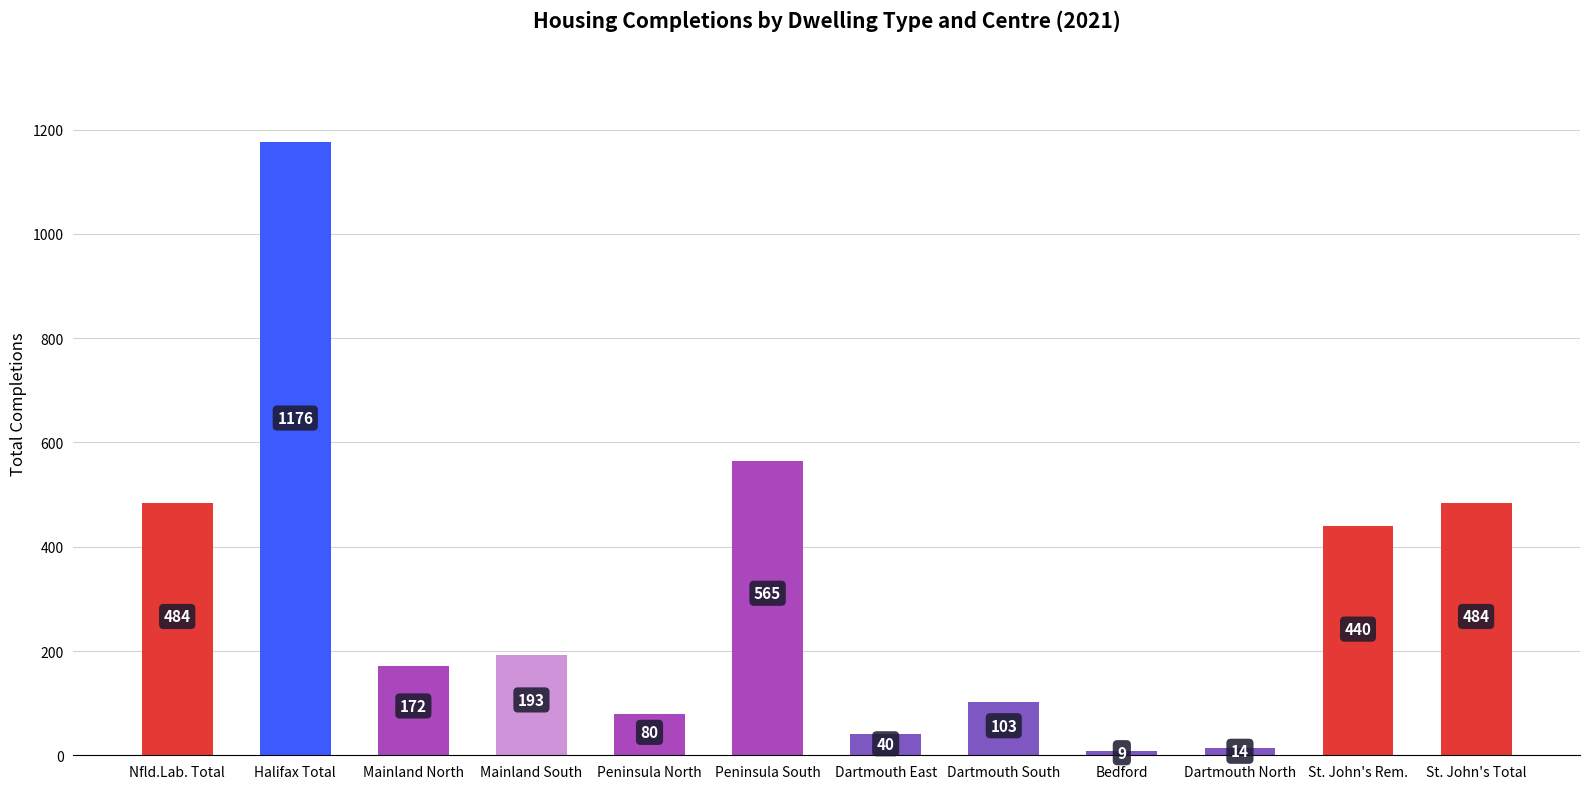

Reading left to right, transcribe all the data shown in this chart.

Nfld.Lab. Total=484	Halifax Total=1176	Mainland North=172	Mainland South=193	Peninsula North=80	Peninsula South=565	Dartmouth East=40	Dartmouth South=103	Bedford=9	Dartmouth North=14	St. John's Rem.=440	St. John's Total=484